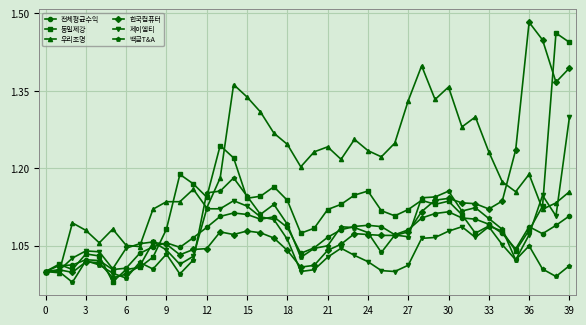

True or false: 전체평균수익 has more than 0 interior local peaks.

True